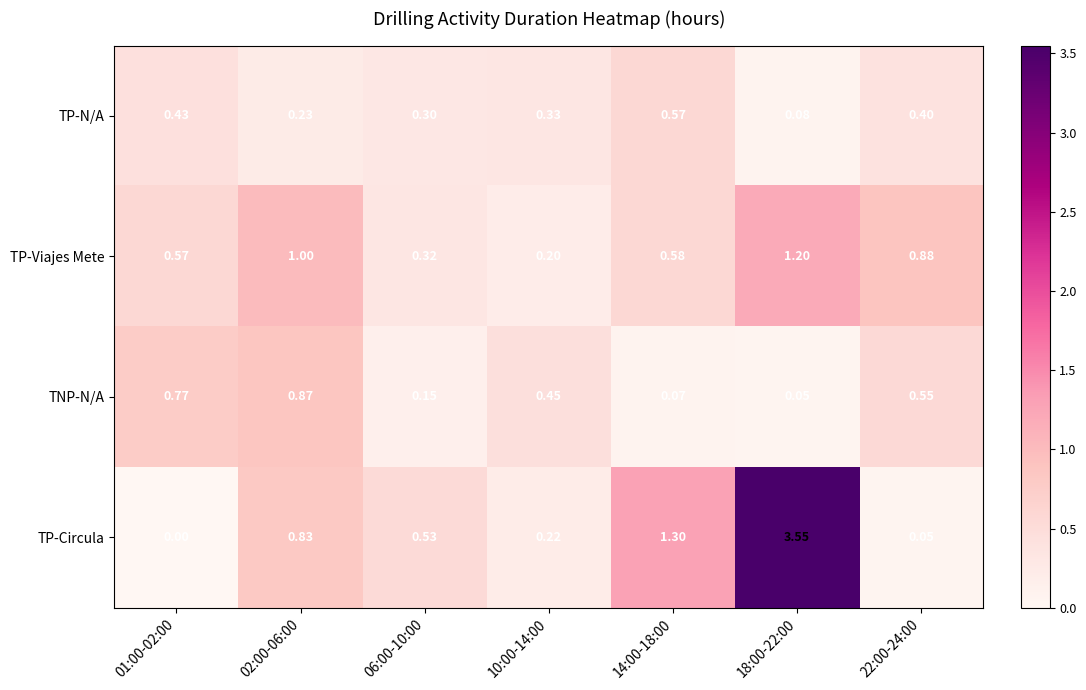

What is the total value across all series at 01:00-02:00?

1.8